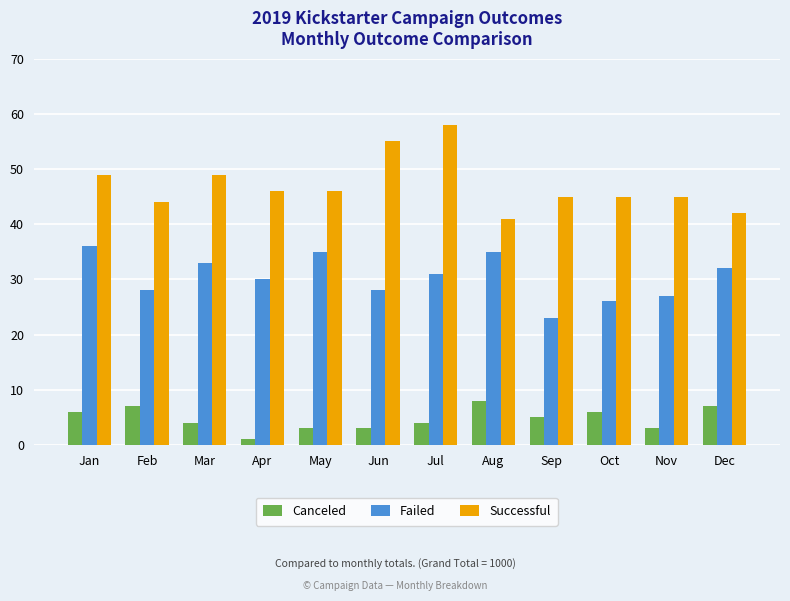

How many bars are there in each group?

3